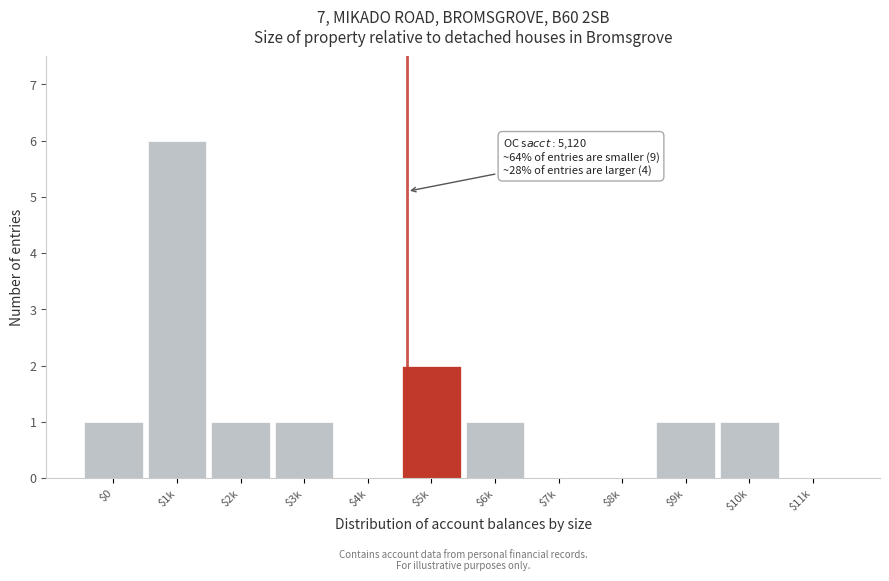

At which category does the chart reach its peak across all series?

$1k